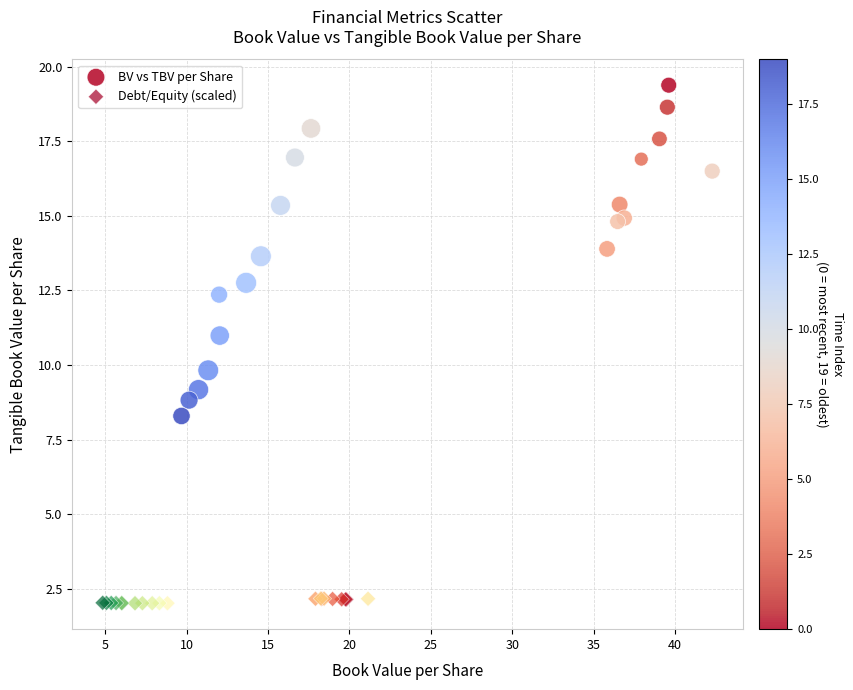

Which series has the widest spread of Y values?

BV vs TBV per Share